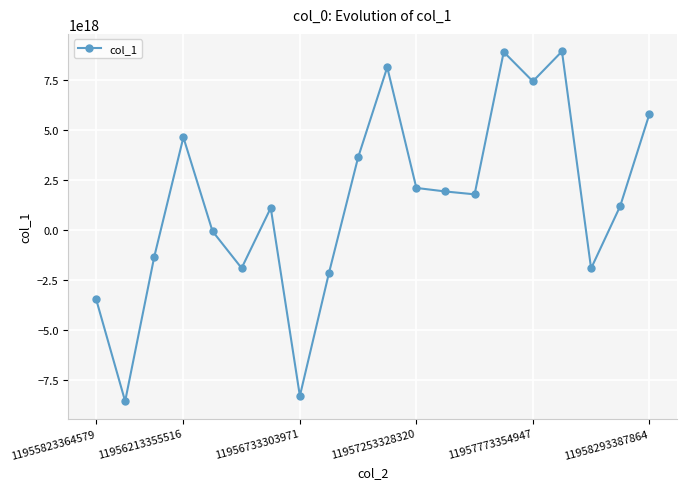

True or false: the data has more than 1 interior local peaks.

True